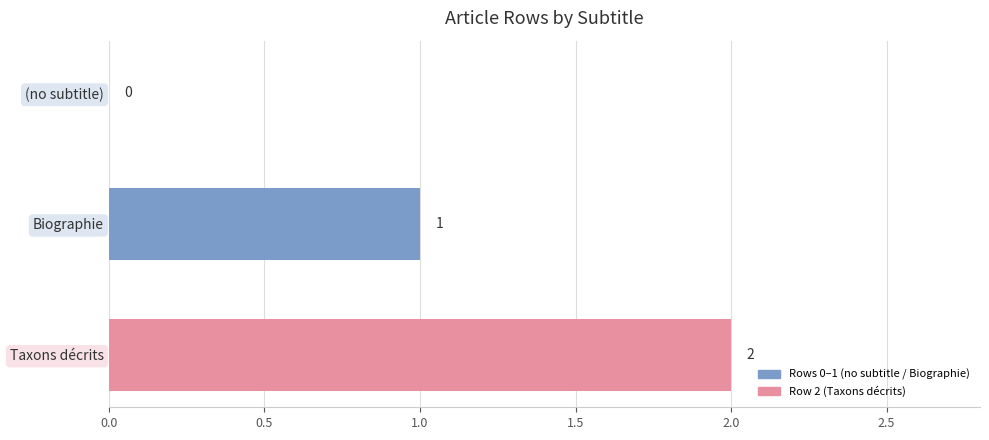

What is the sum of all values?

3